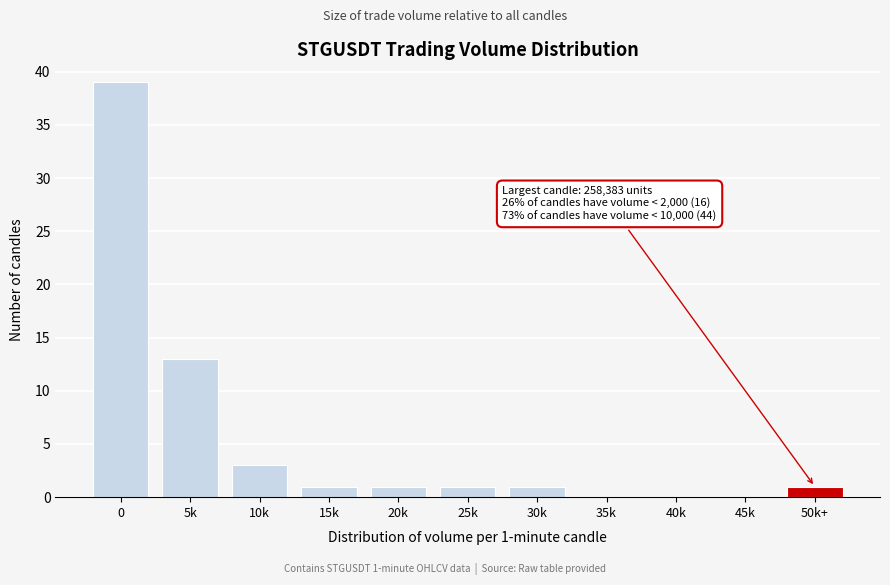

Reading left to right, transcribe all the data shown in this chart.

0=39	5k=13	10k=3	15k=1	20k=1	25k=1	30k=1	35k=0	40k=0	45k=0	50k+=1